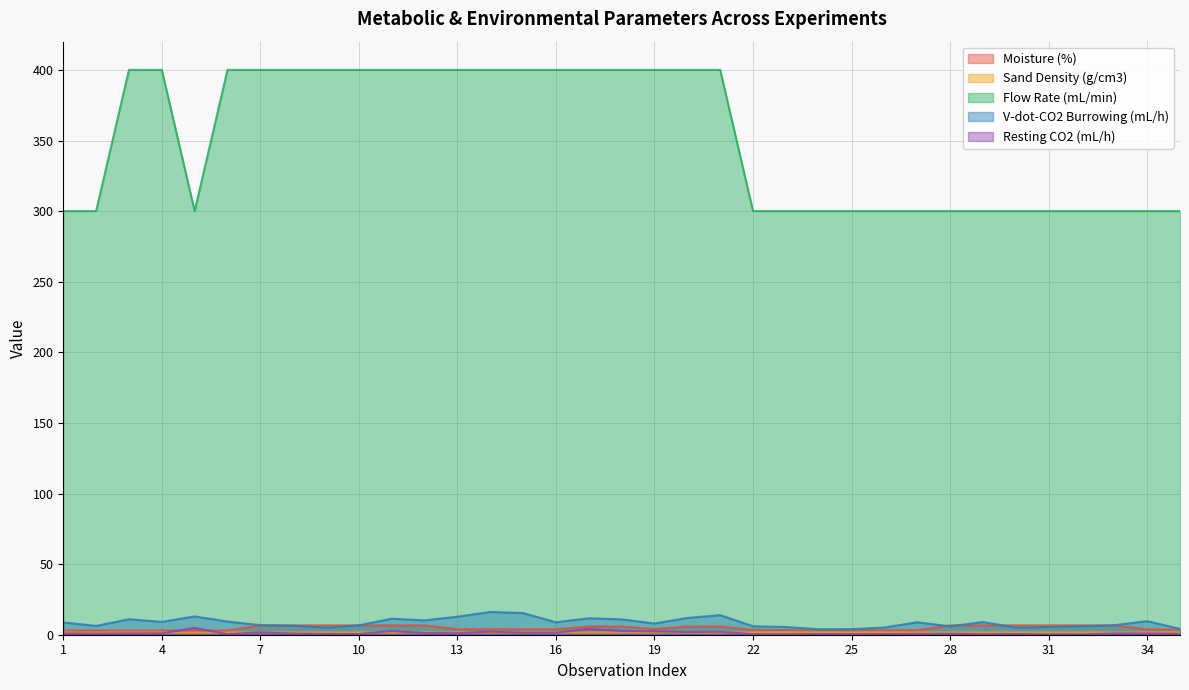

How many times do Sand Density (g/cm3) and Resting CO2 (mL/h) cross each other?

10